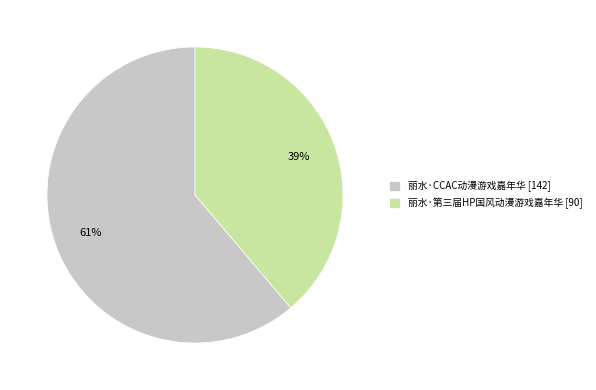

To the nearest percent, what percentage of the pie is 丽水·CCAC动漫游戏嘉年华?

61%